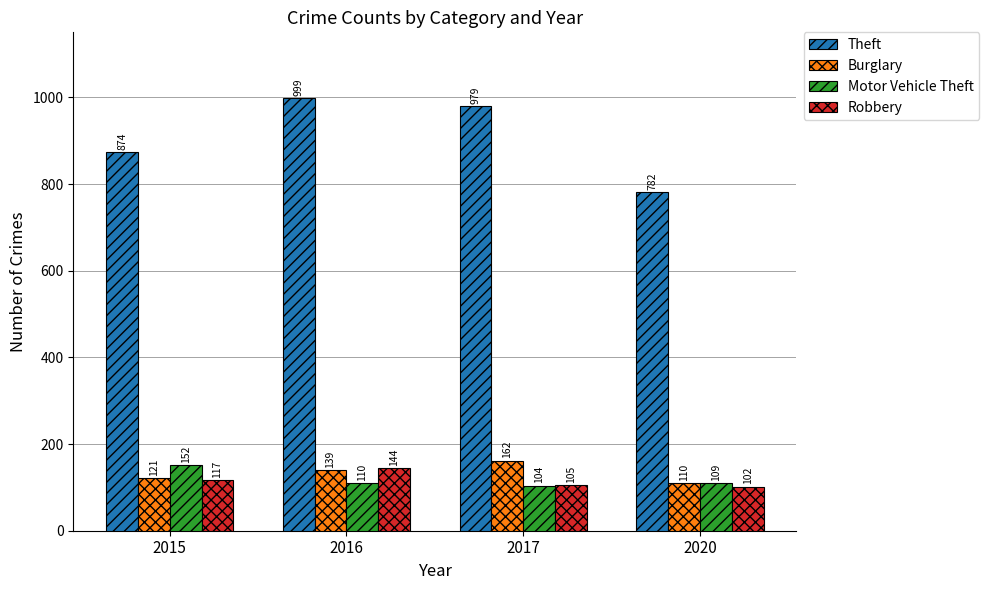

Where is Theft nearest to the value 890?

2015